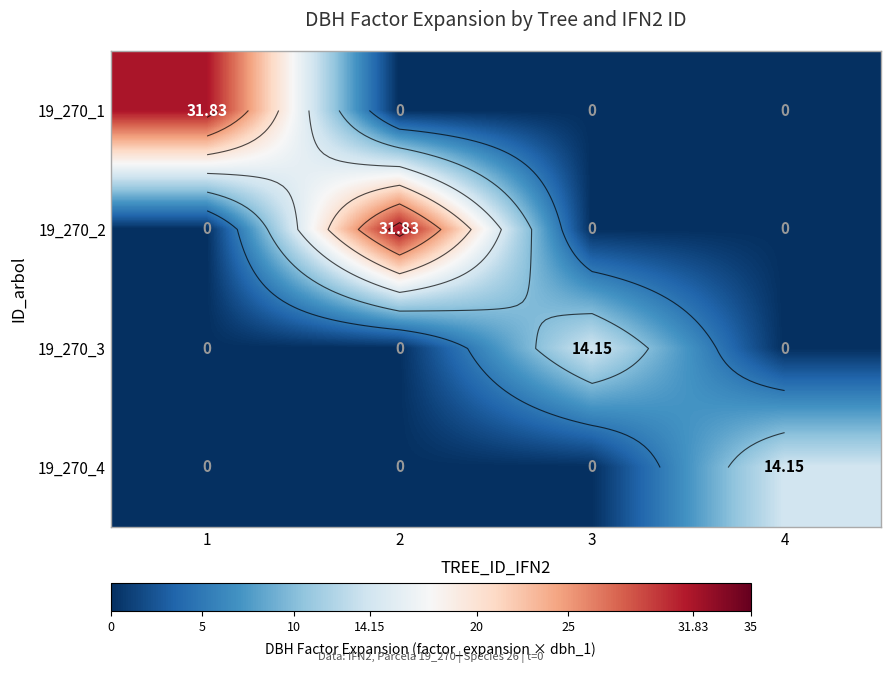

List the series in order of their peak value, lowest first.

19_270_3, 19_270_4, 19_270_1, 19_270_2